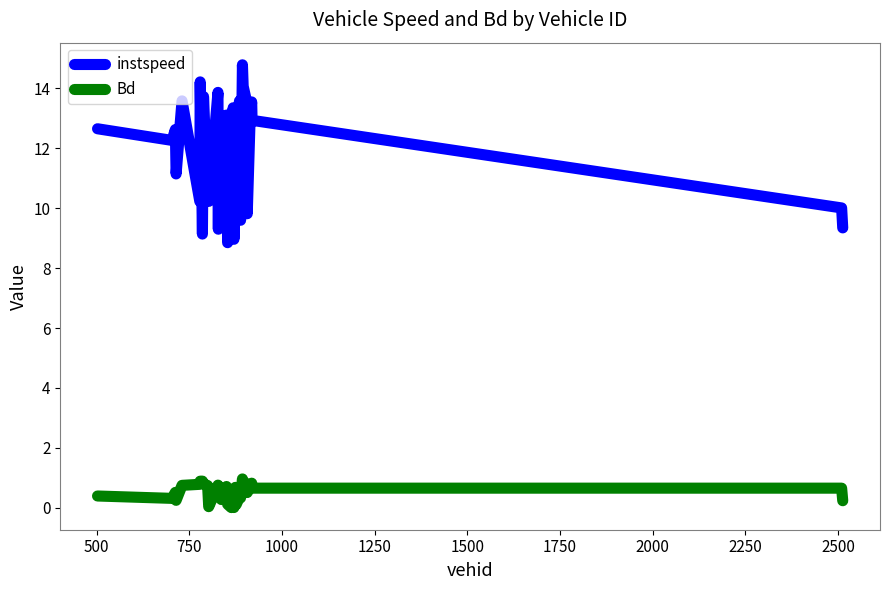

True or false: instspeed and Bd cross at least once.

False